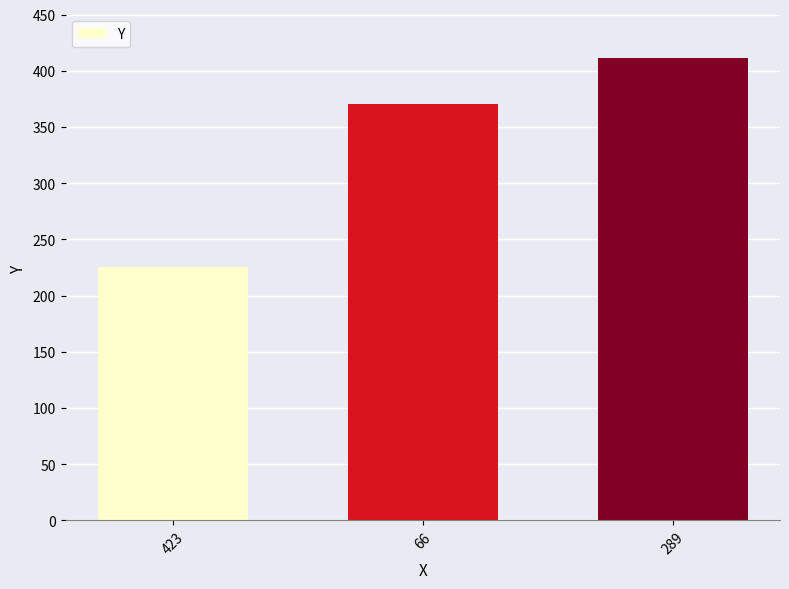

What is the approximate value at 66?

370